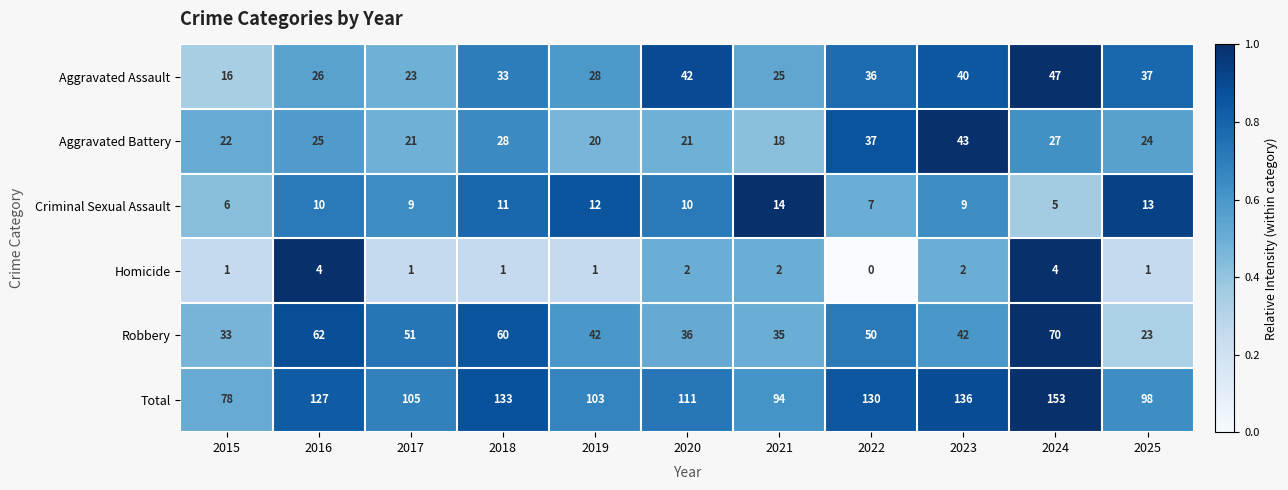

Which label corresponds to the largest value in the chart?

2024